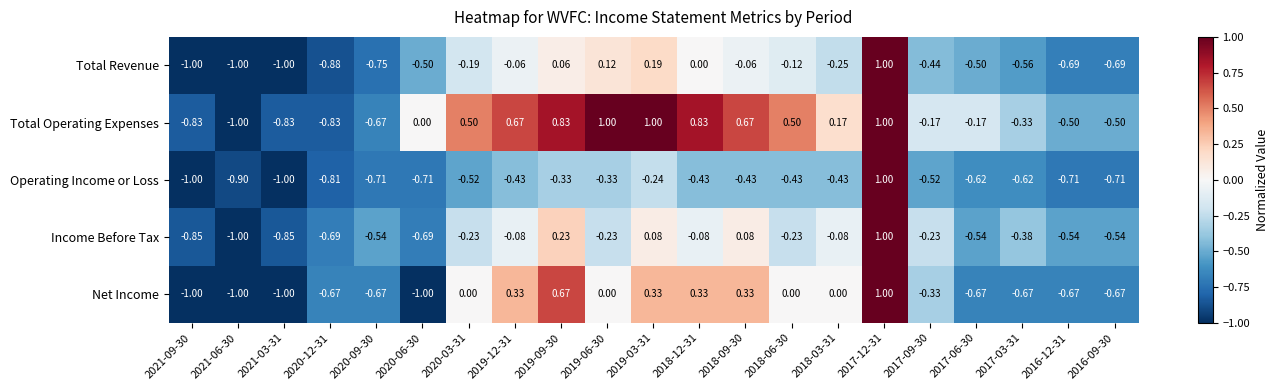

Which series has the largest total across all categories?

Total Operating Expenses